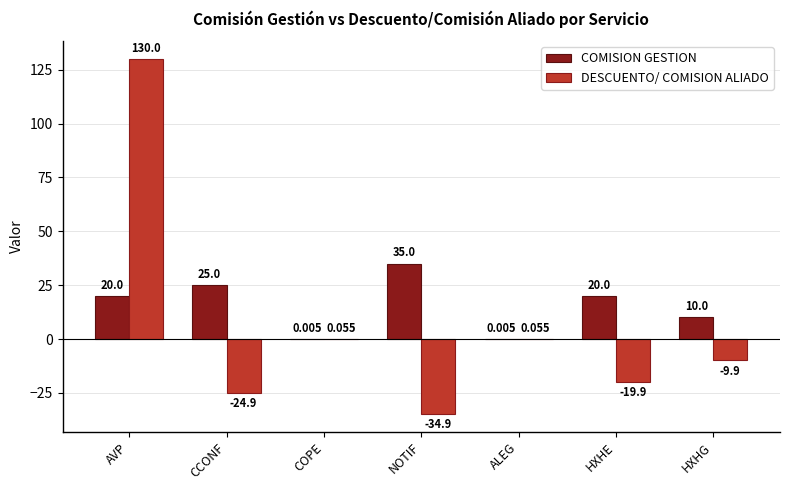

What is the greatest value displayed?

130.0